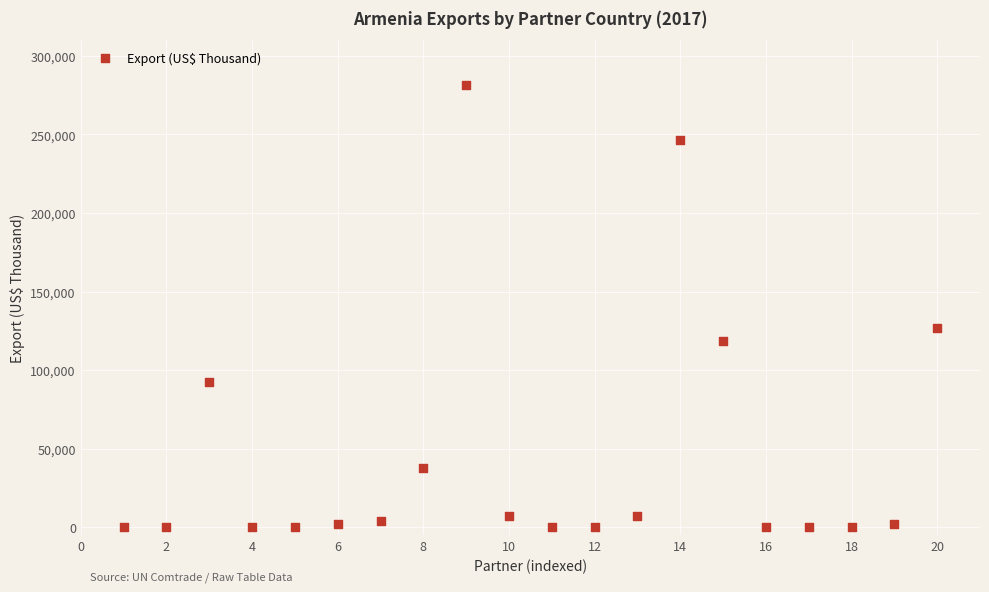

What is the range of X values (max minus min)?

19.0